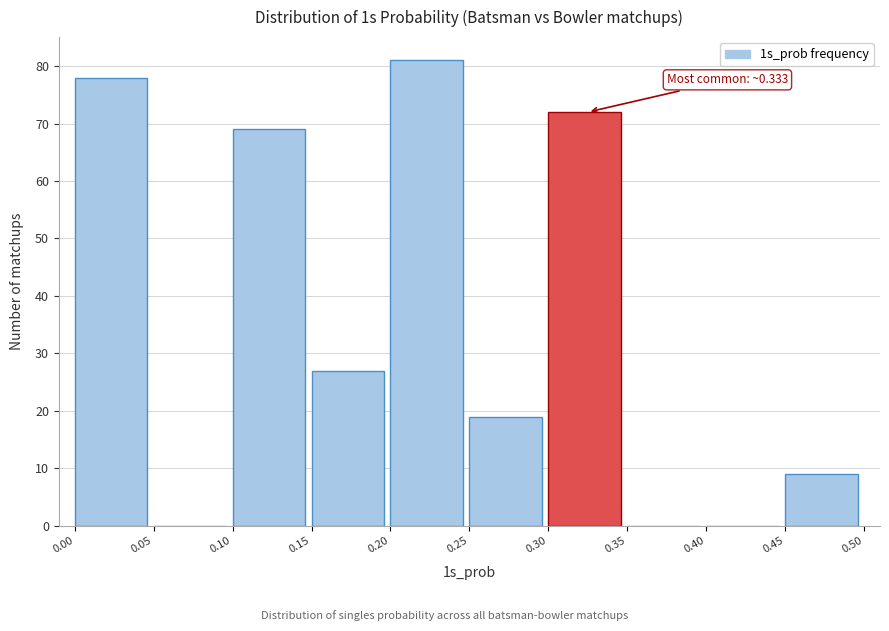

Over which range of the x-axis is the bar tallest?

0.20 to 0.25